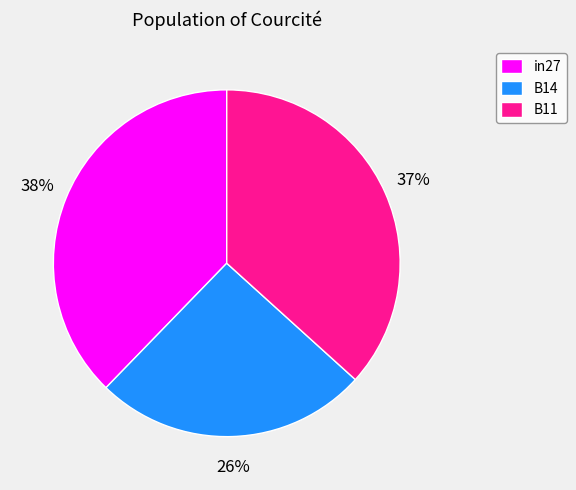

Which has a higher value, B11 or in27?

in27